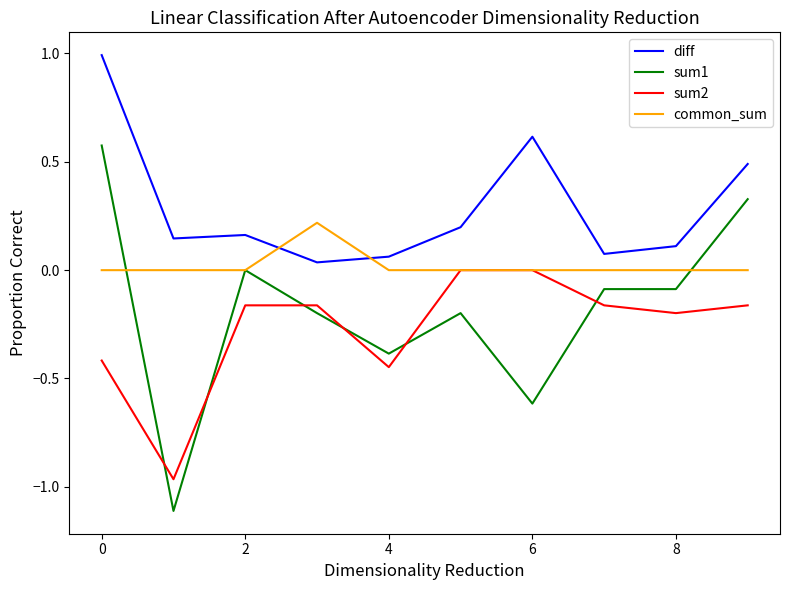

Which series has the widest spread of values?

sum1